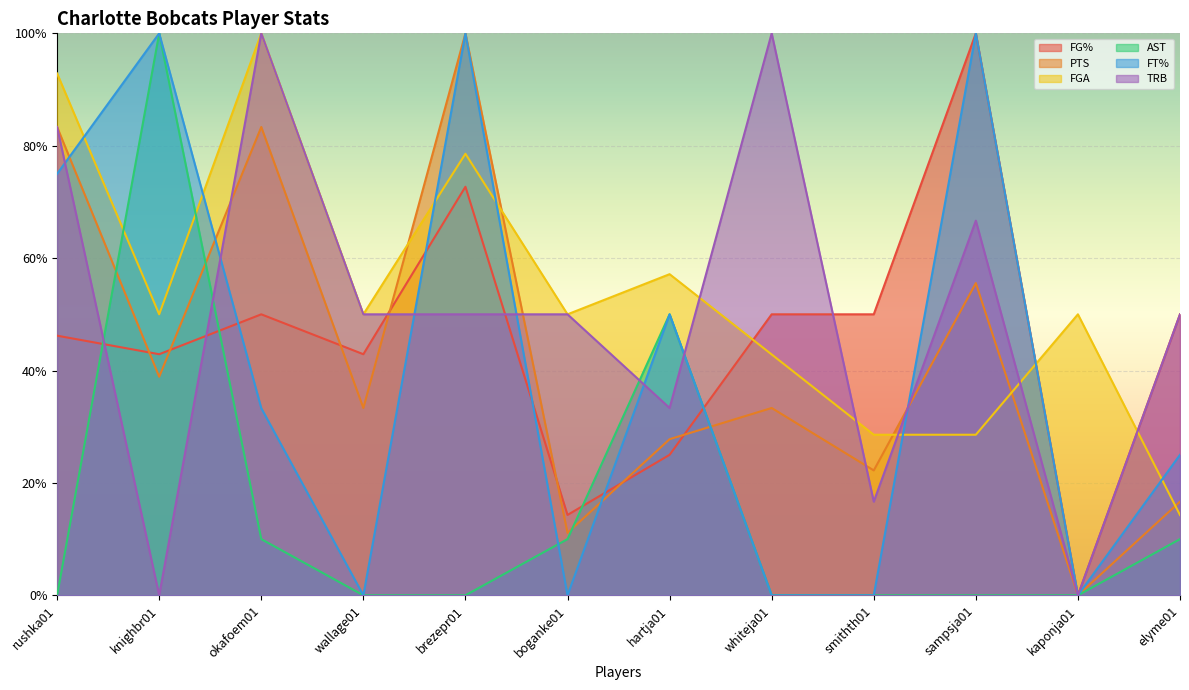

What is the highest value of the PTS series?

1.0